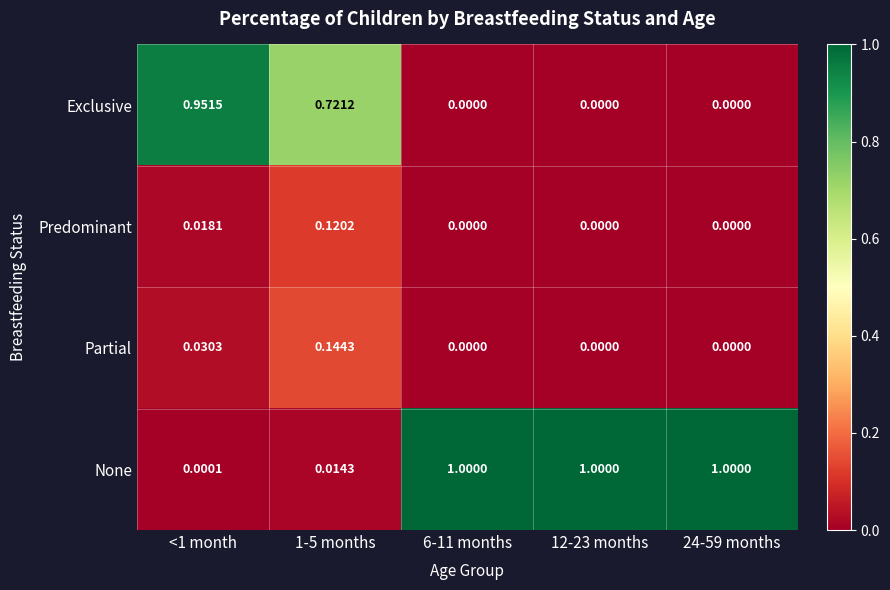

List the series in order of their peak value, highest first.

None, Exclusive, Partial, Predominant